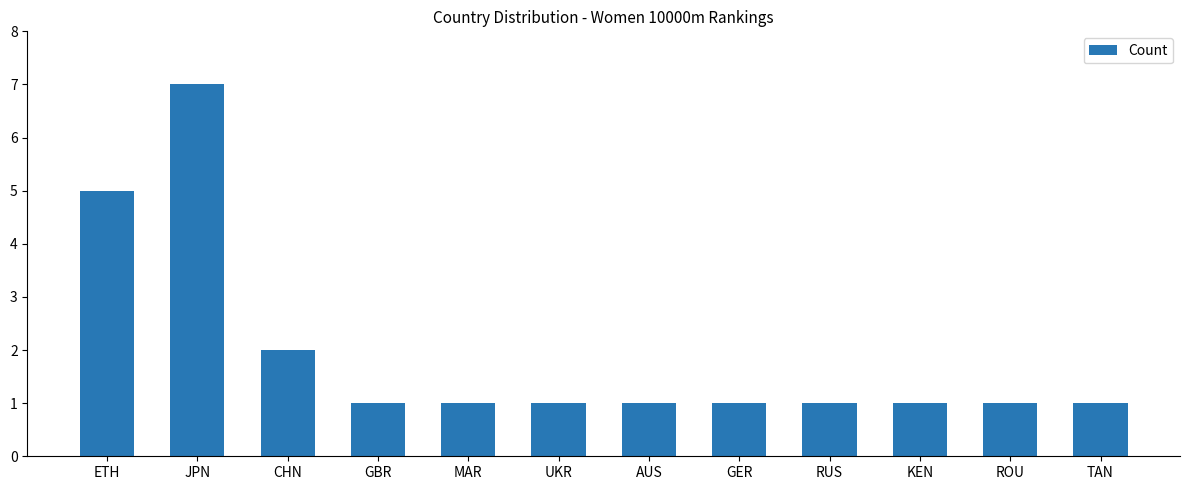

At which category does the chart reach its peak across all series?

JPN